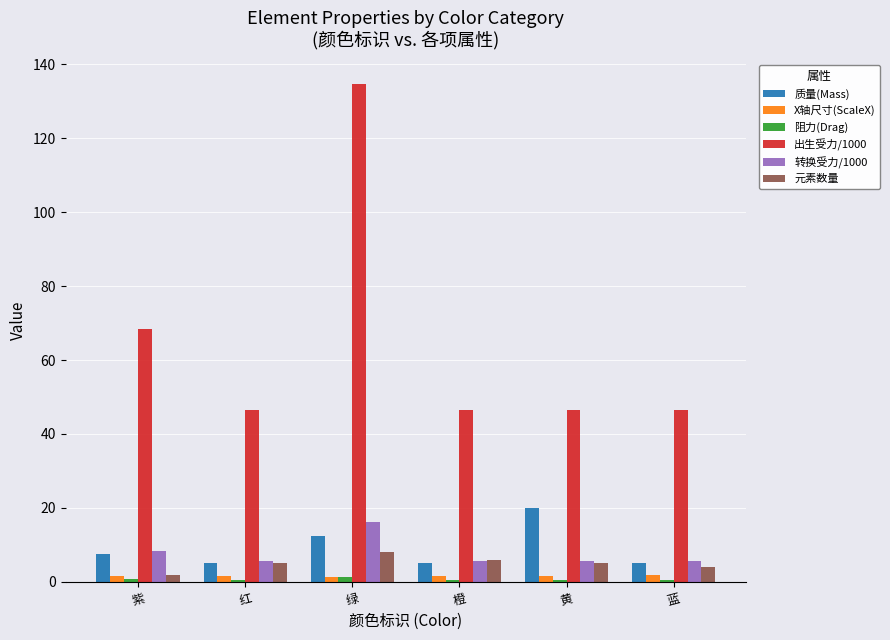

What is the total value across all series at 紫?

88.7